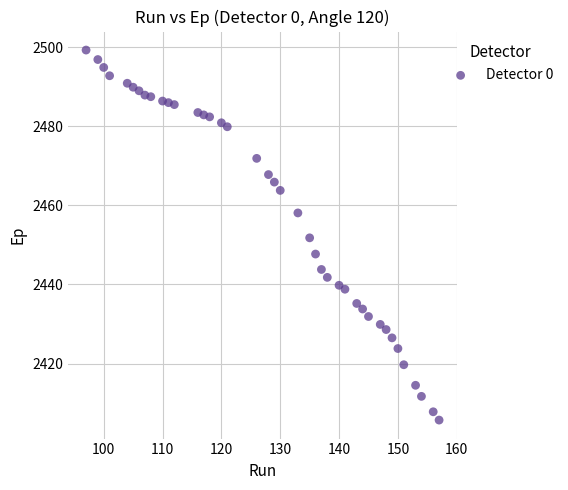

What is the range of X values (max minus min)?

60.0